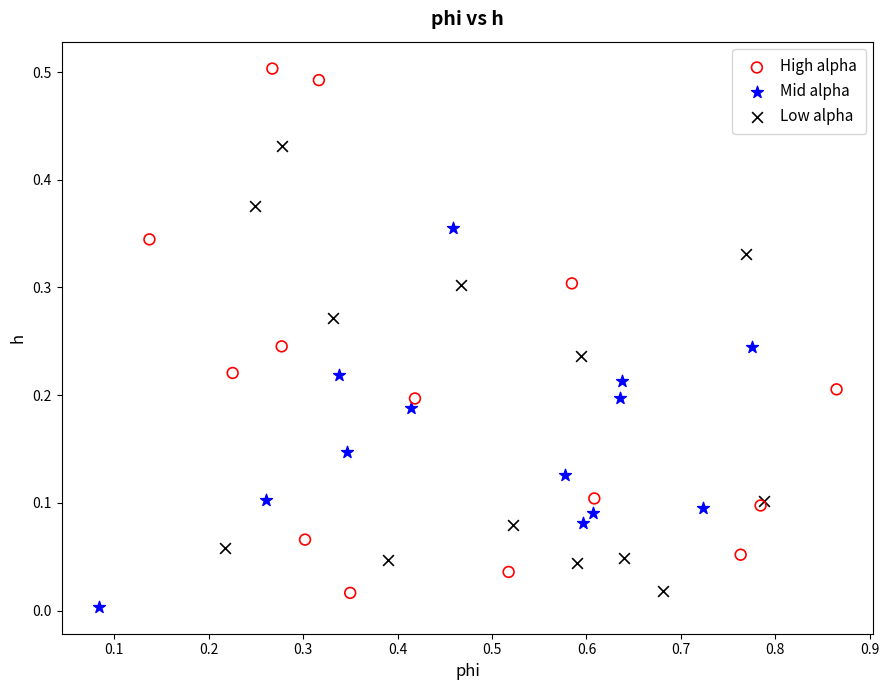

What are all the series names shown in the legend?

High alpha, Mid alpha, Low alpha